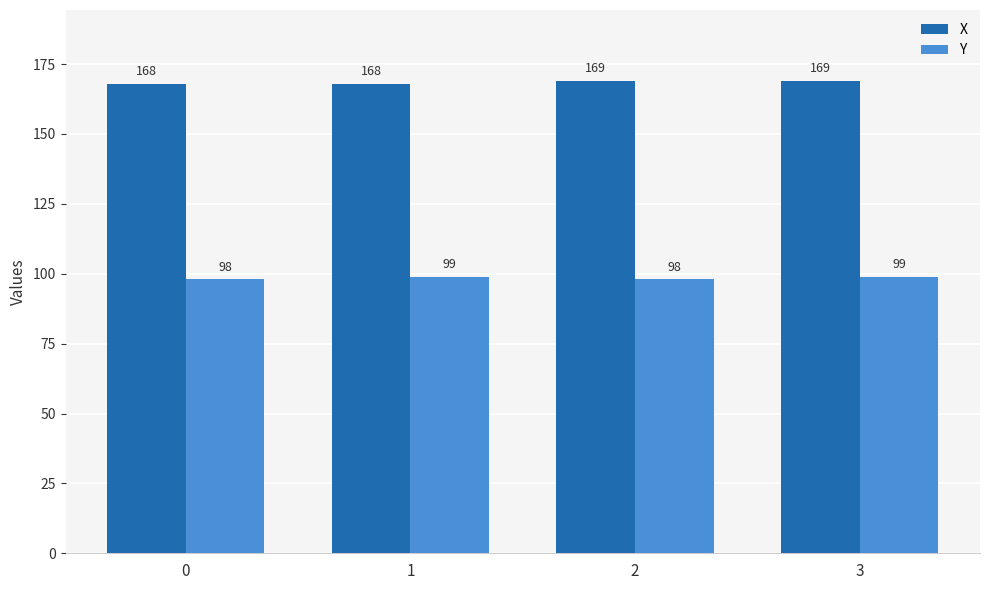

What is the minimum value shown in the chart?

98